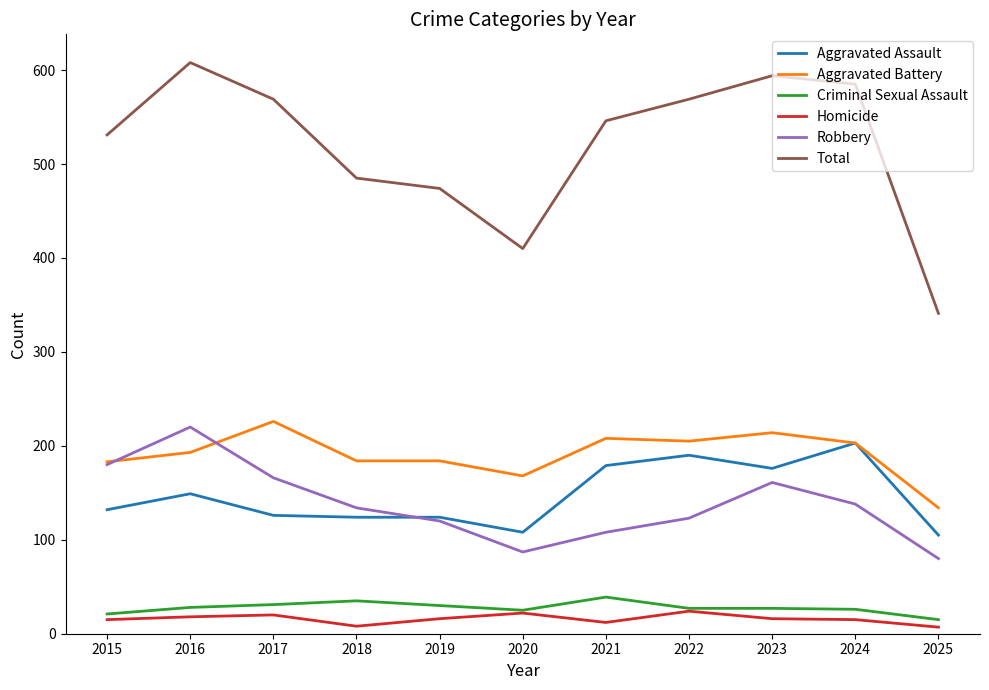

What is the total value across all series at 2022?

1138